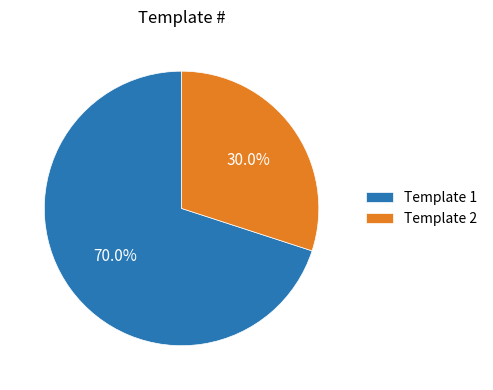

Is it true that Template 1 is 79% of the pie?

False